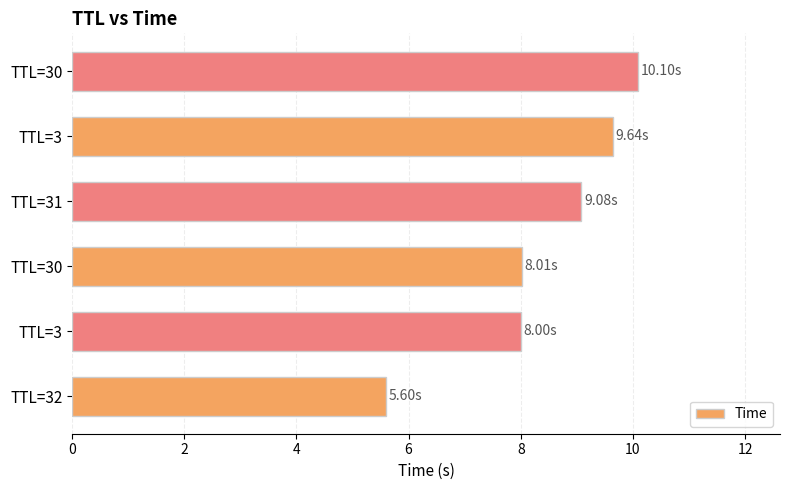

How many distinct data groups are displayed?

1